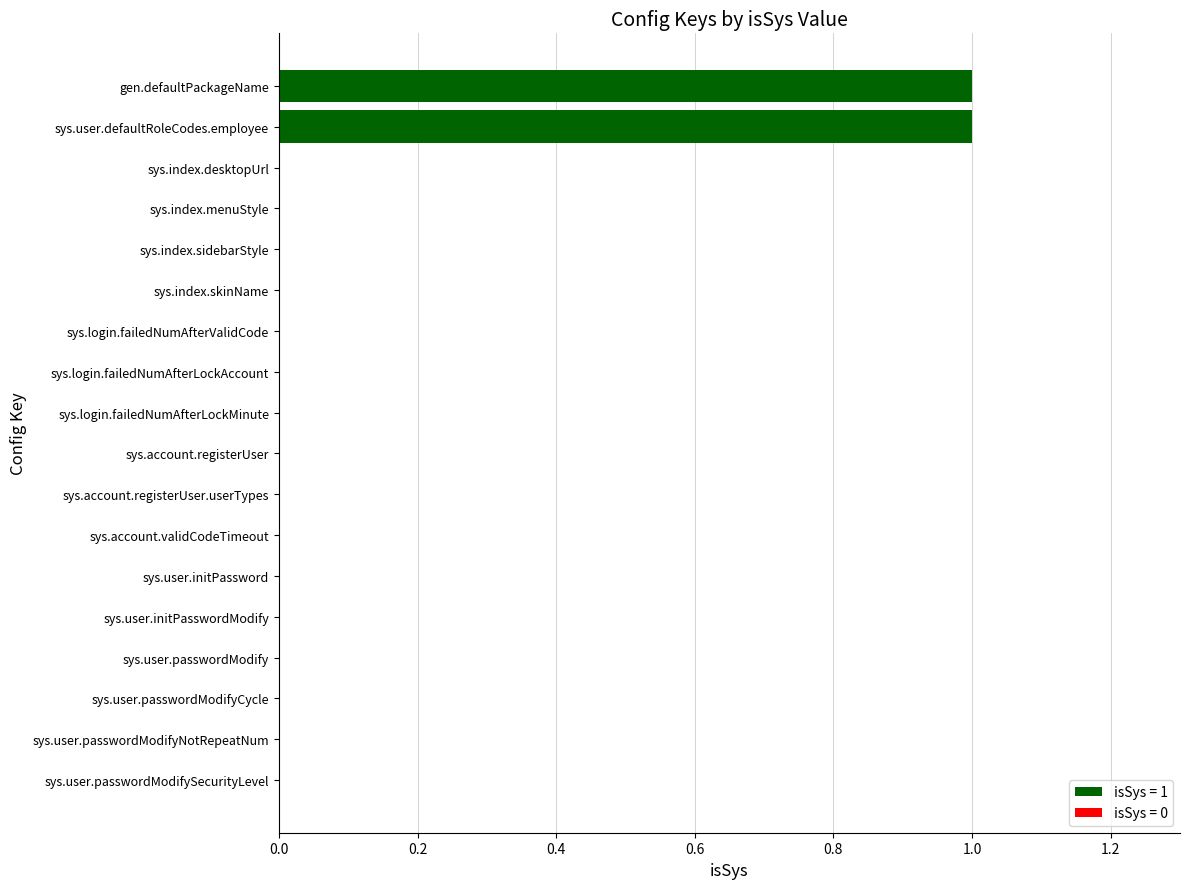

Is it true that the value at sys.index.skinName is 1?

False